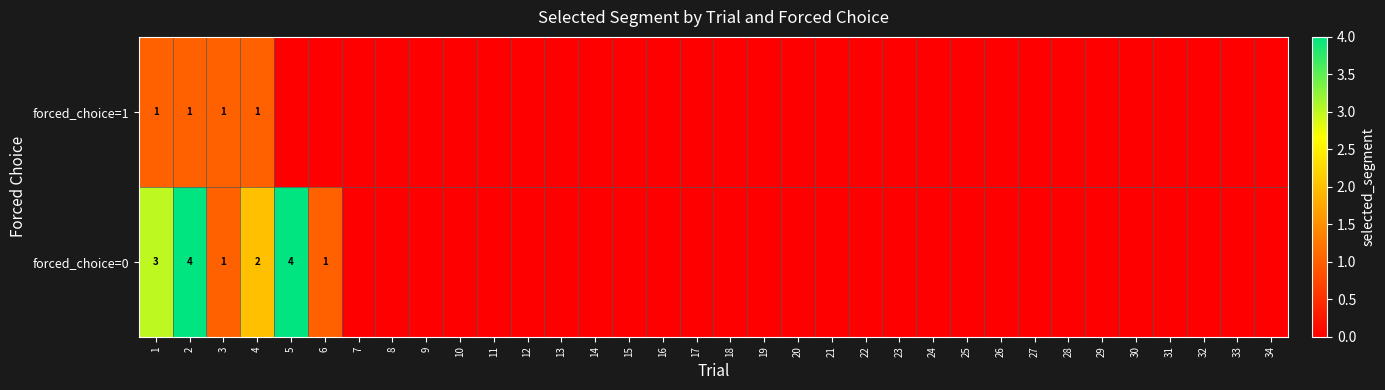

The value of forced_choice=0 at 5 is 4. True or false?

True